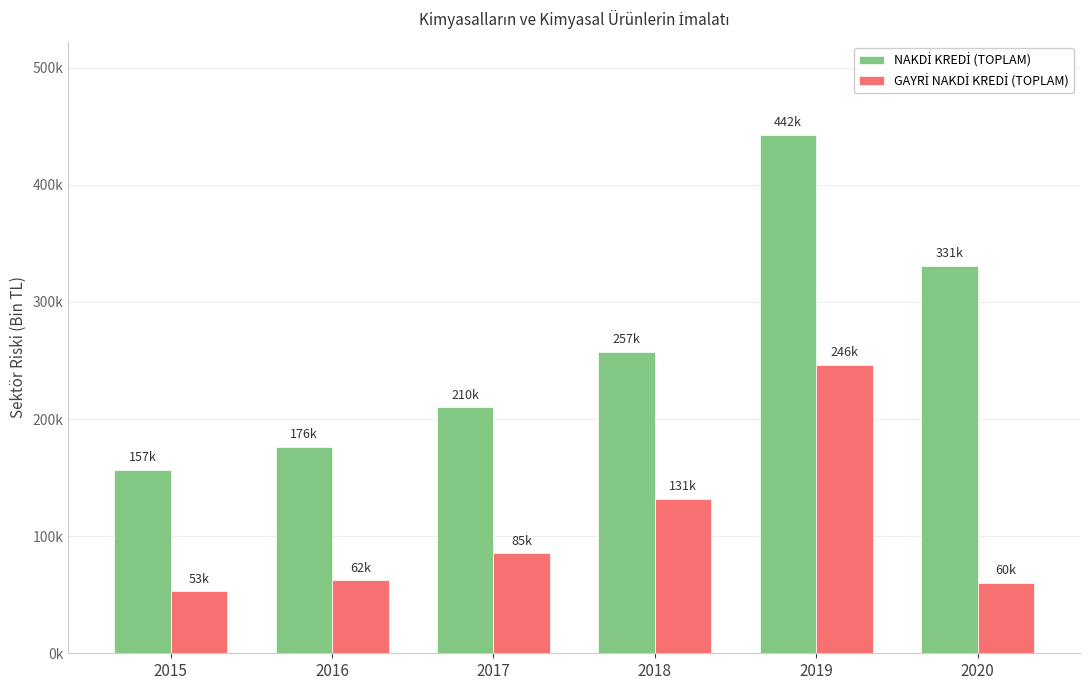

What is the total value across all series at 2015?

209543.1